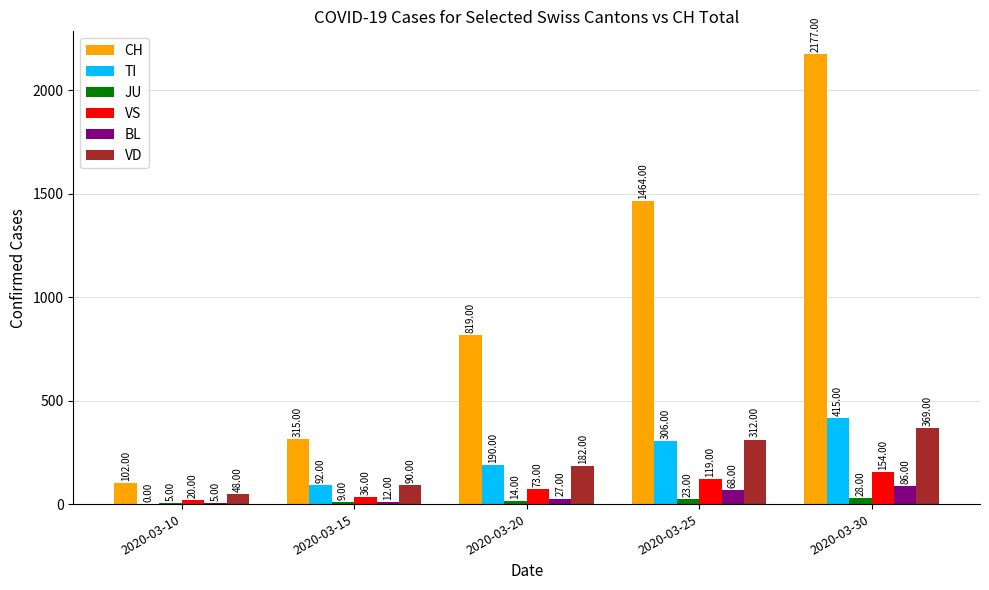

What value does the BL series have at 2020-03-25, to the nearest 5?

70